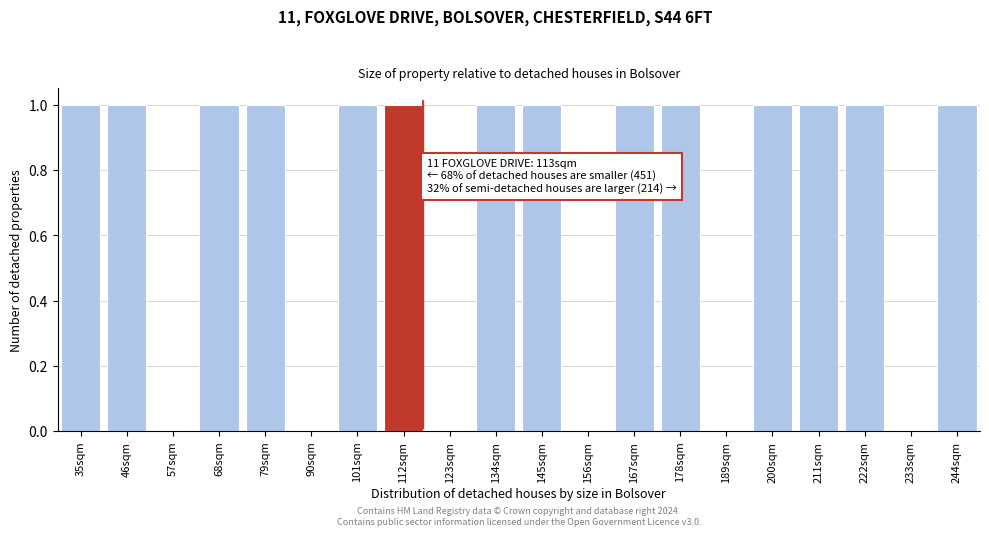

Reading left to right, extract all data points from this chart.

35sqm=1	46sqm=1	57sqm=0	68sqm=1	79sqm=1	90sqm=0	101sqm=1	112sqm=1	123sqm=0	134sqm=1	145sqm=1	156sqm=0	167sqm=1	178sqm=1	189sqm=0	200sqm=1	211sqm=1	222sqm=1	233sqm=0	244sqm=1